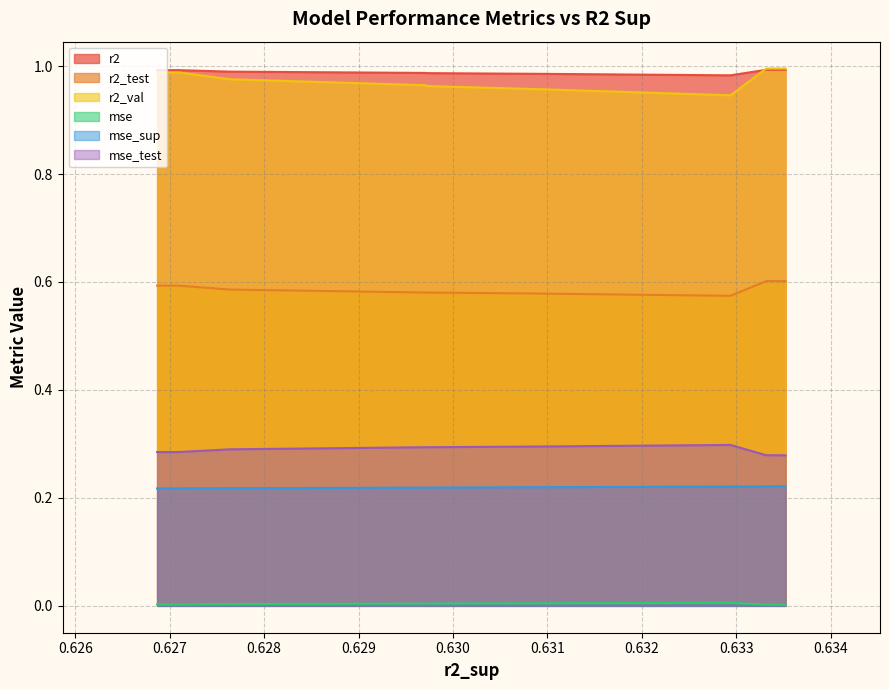

Count the number of categories in the chart.

10